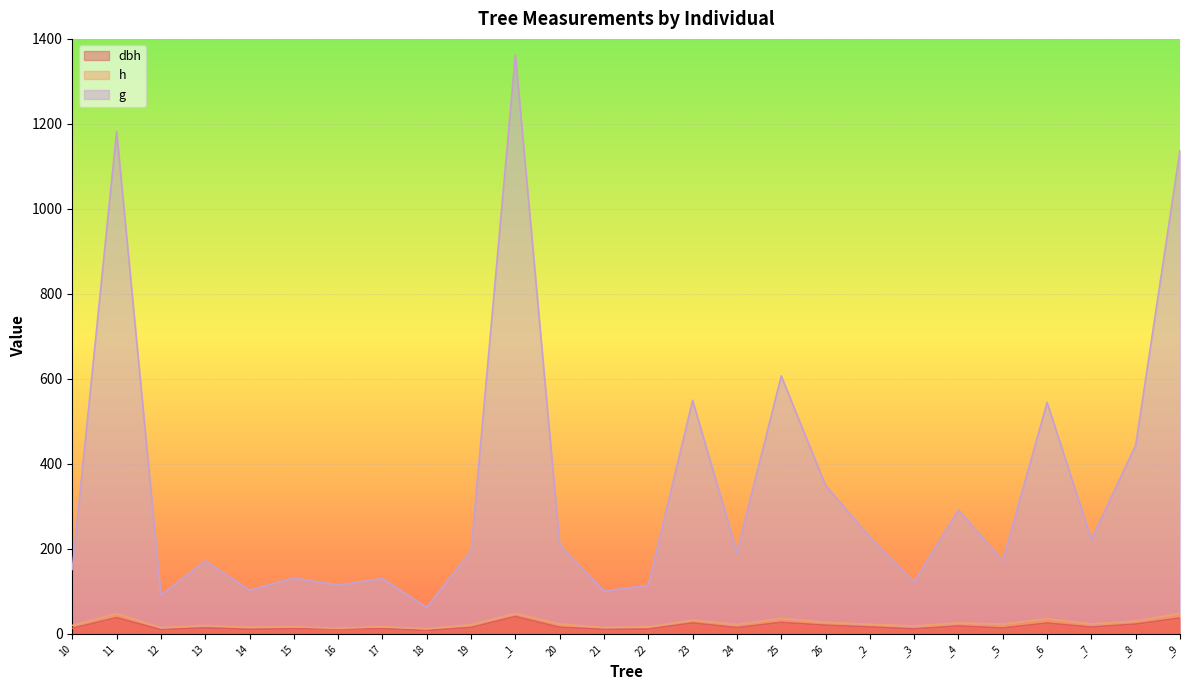

How many data points in dbh are less than 14?

12